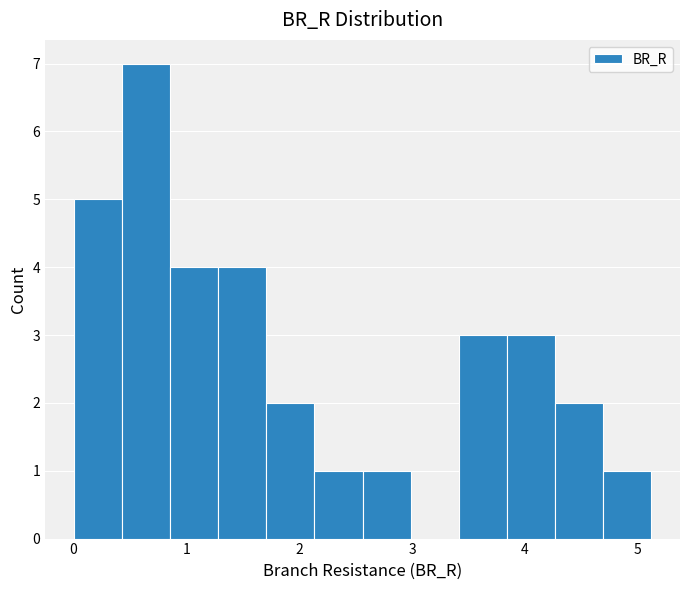

How tall is the bar that spans 4.7 to 5.1 on the x-axis? Neither the bar edges nor the heights are printed on the chart, so give them approximately, as read against the axes.

1